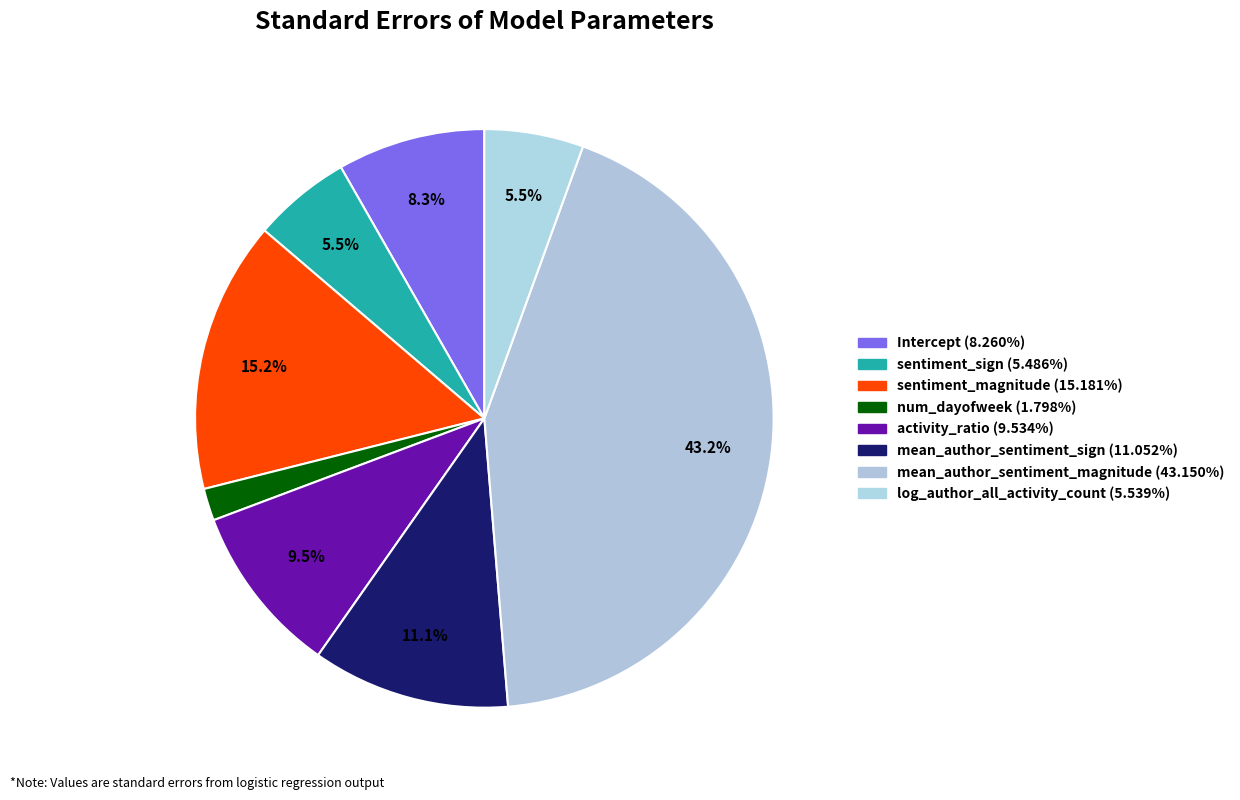

Rank the categories by value from lowest to highest.

num_dayofweek, sentiment_sign, log_author_all_activity_count, Intercept, activity_ratio, mean_author_sentiment_sign, sentiment_magnitude, mean_author_sentiment_magnitude